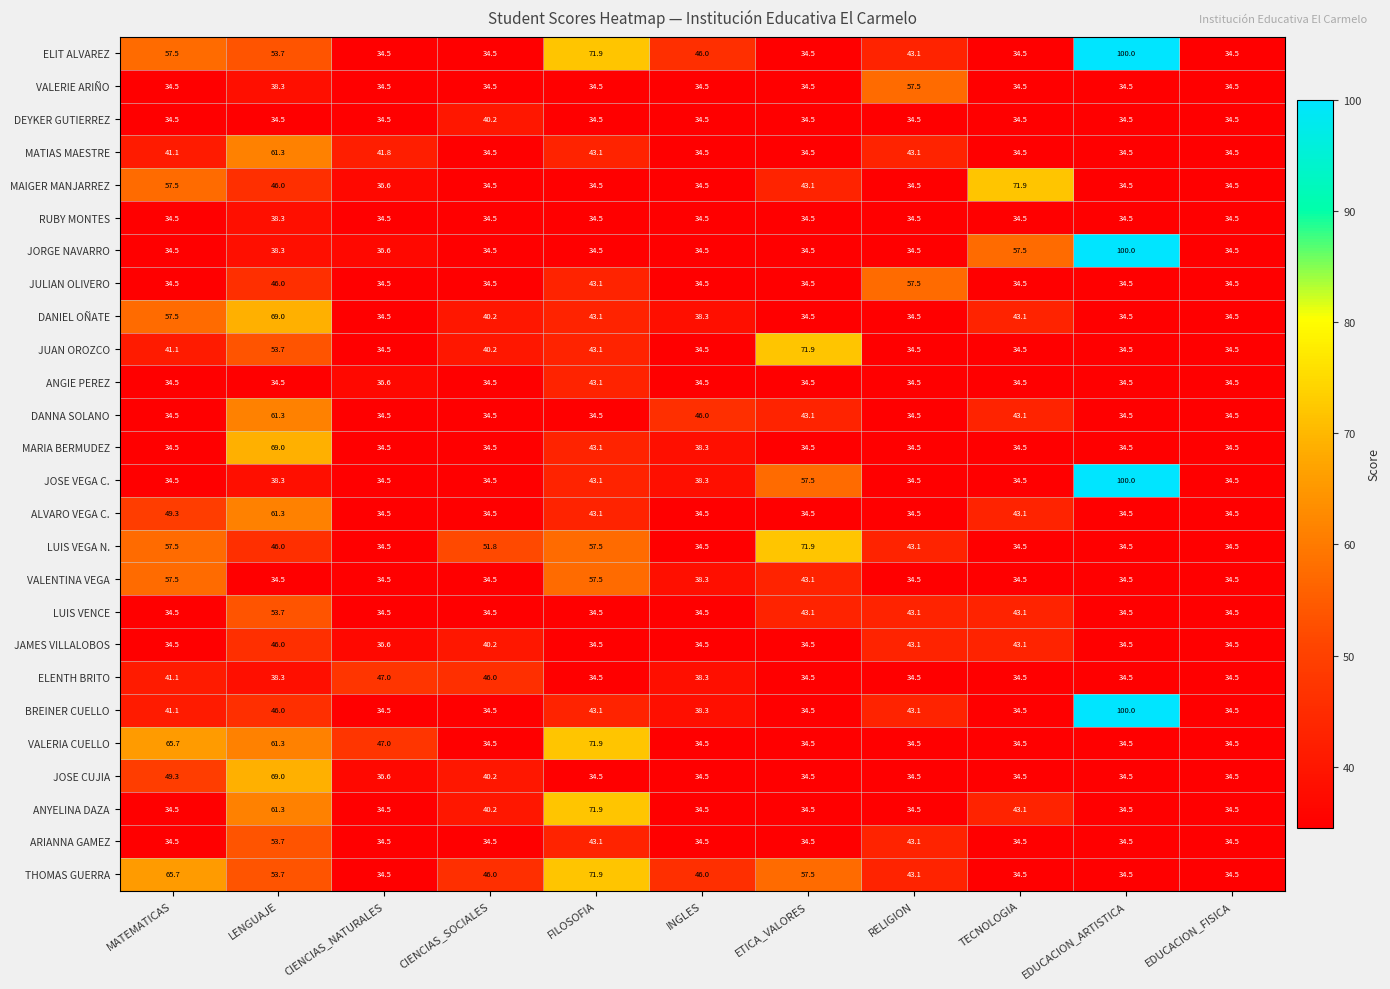

What is the difference between the maximum and minimum values in the ALVARO VEGA C. series?

26.8